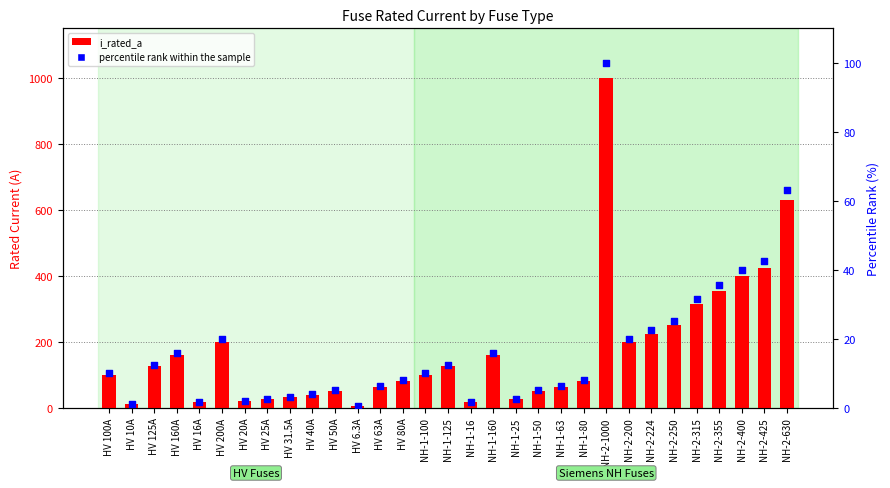

At which category is the sum across all series the highest?

NH-2-1000